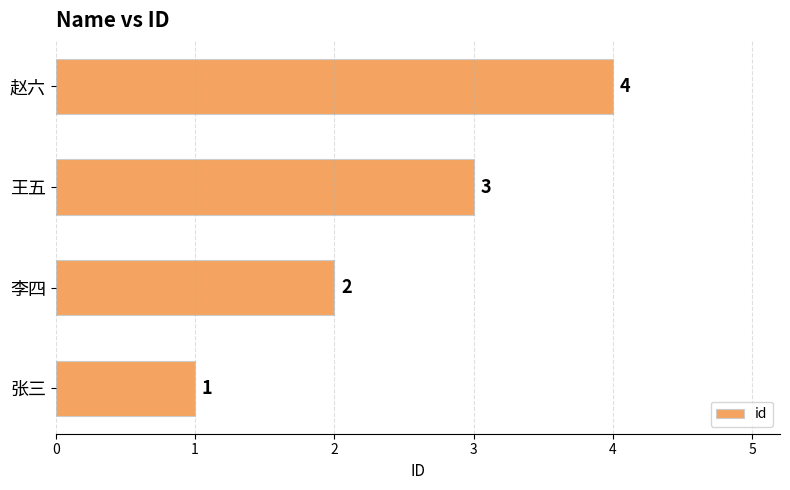

Count the values in the range 2 to 4.

3